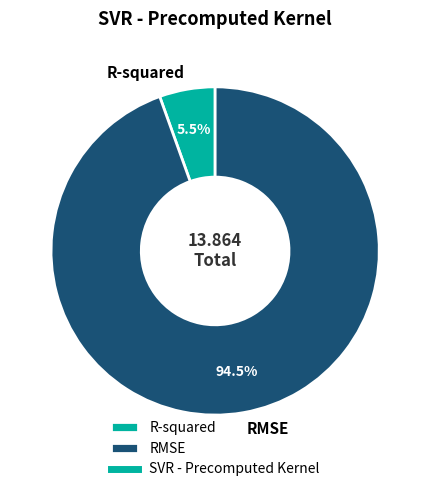

Rank the categories by value from lowest to highest.

R-squared, RMSE